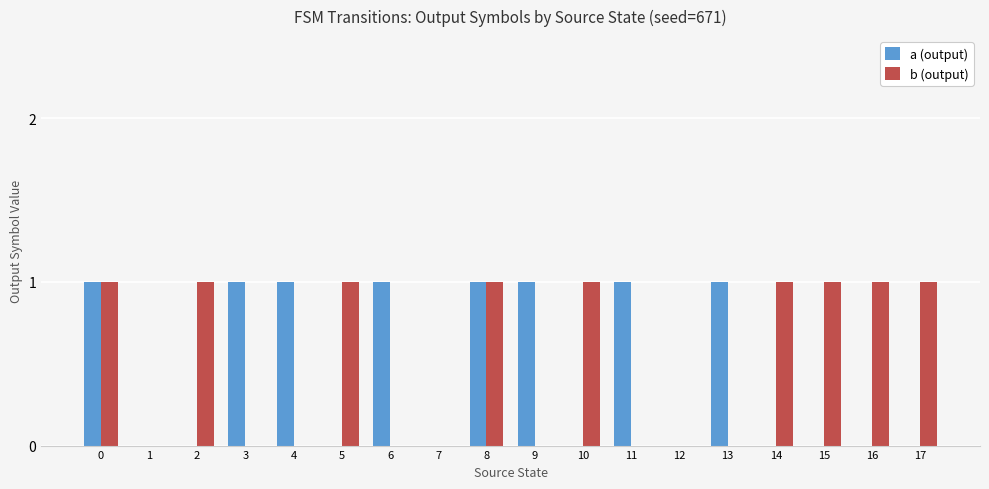

Which series changed the most between 3 and 12?

a (output)